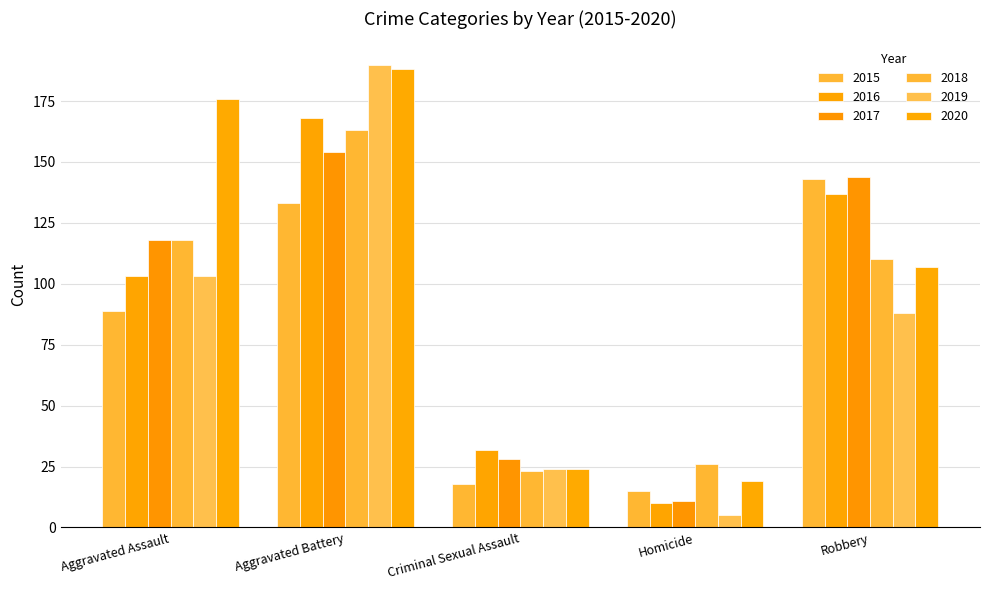

Rank the categories by 2020 value from highest to lowest.

Aggravated Battery, Aggravated Assault, Robbery, Criminal Sexual Assault, Homicide